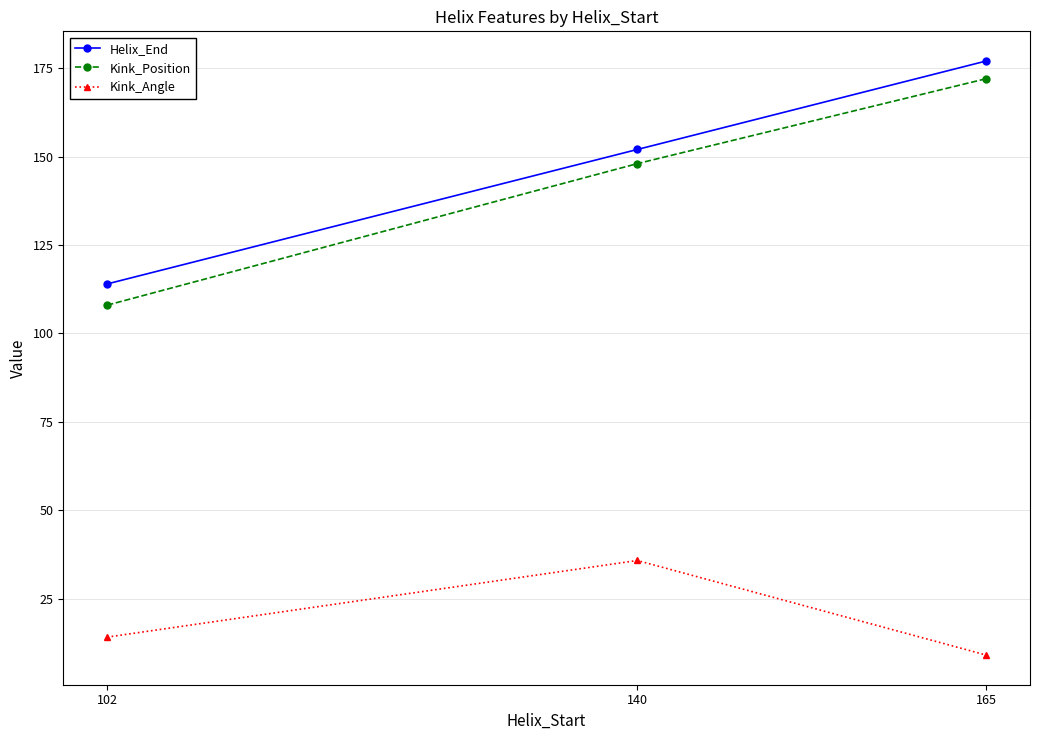

What value does the Kink_Position series have at 140?

148.0